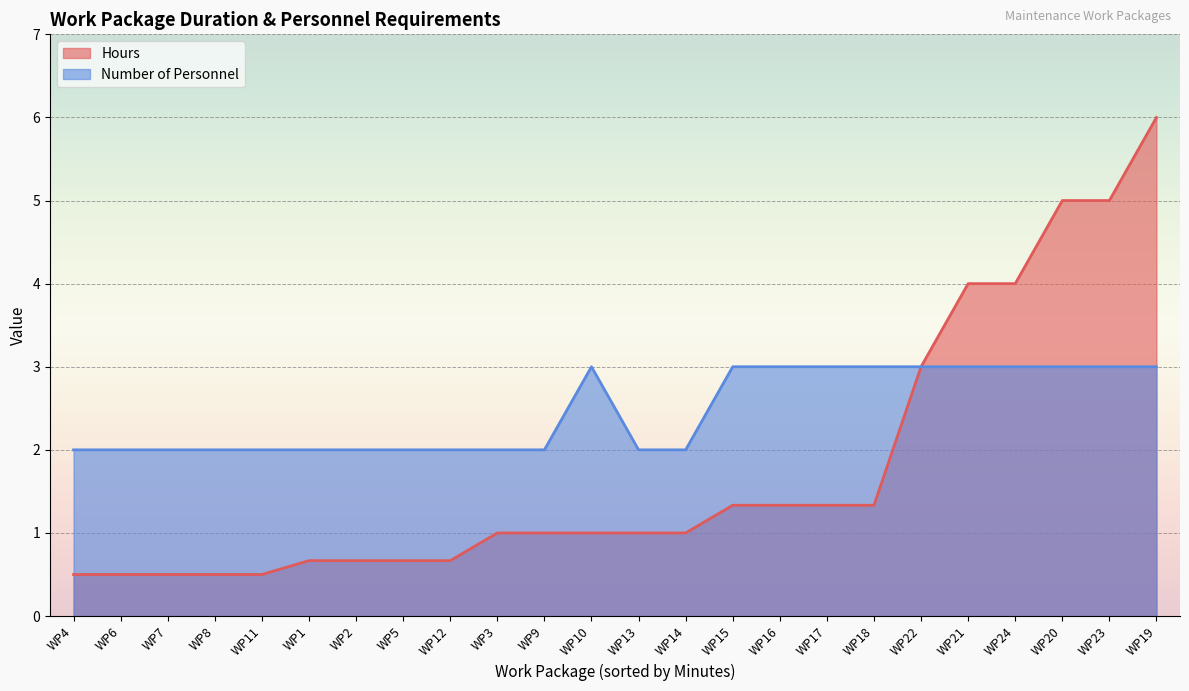

At which label is Hours closest to 3?

WP22